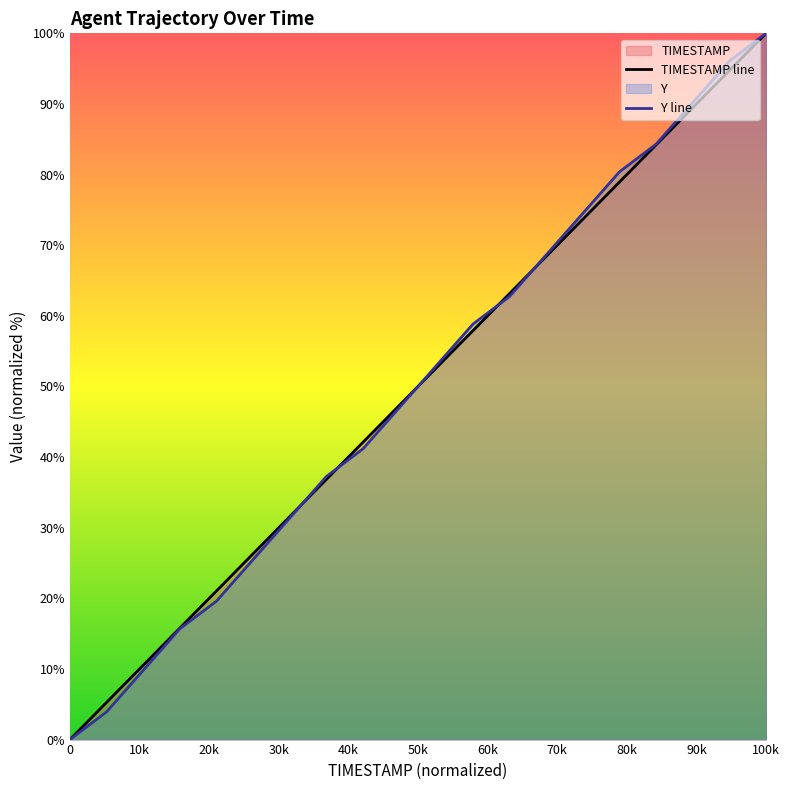

What position from the right is 79.5?

5